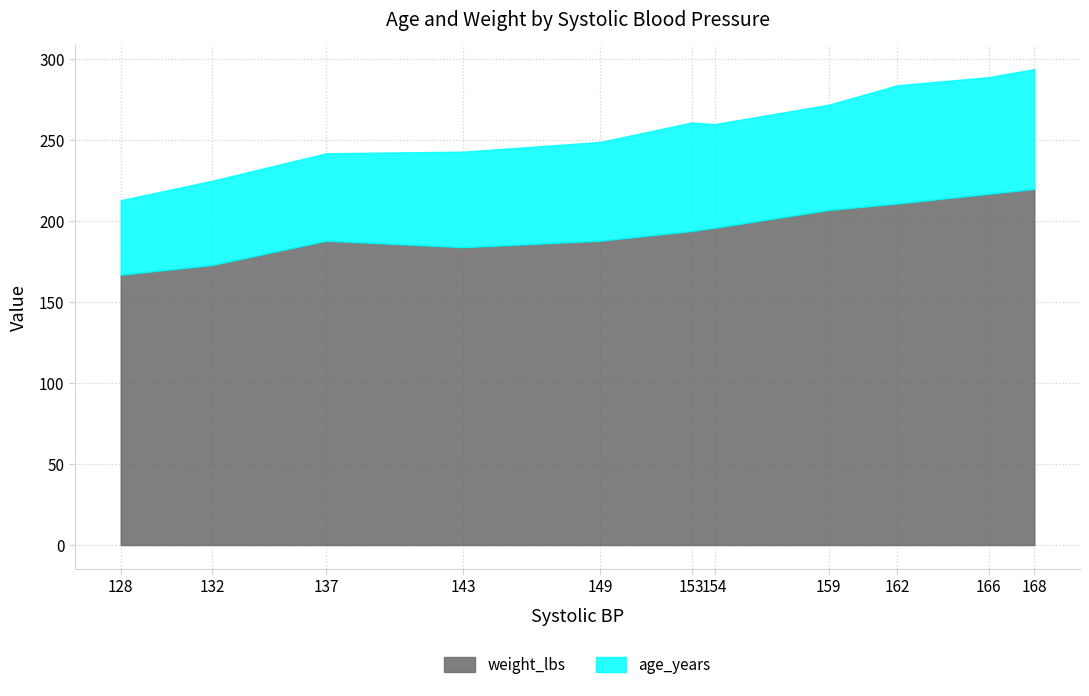

True or false: age_years has more than 0 interior local peaks.

True